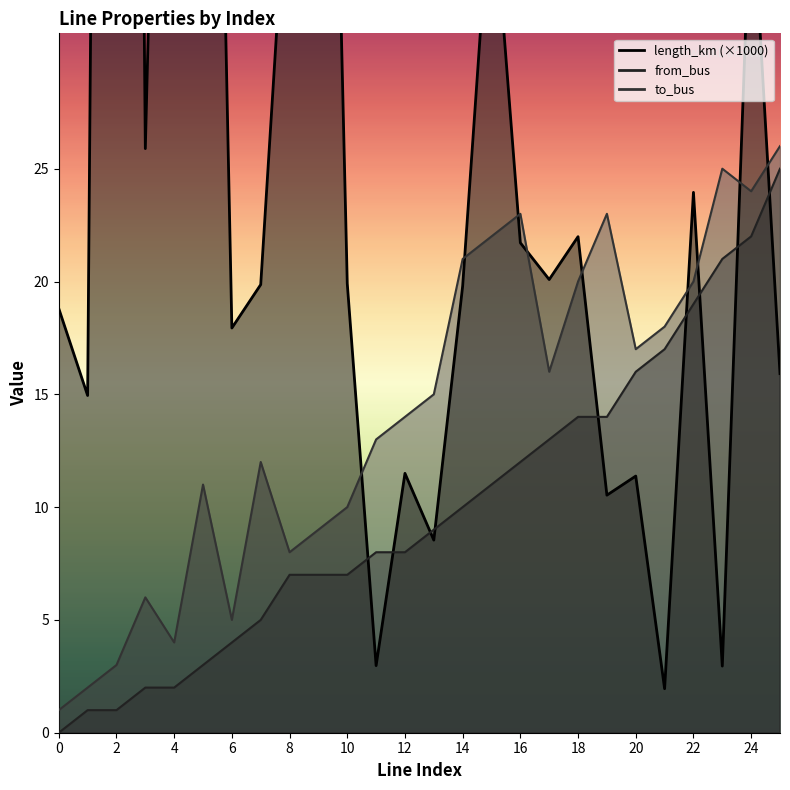

Where does the length_km series first go above 19?

2